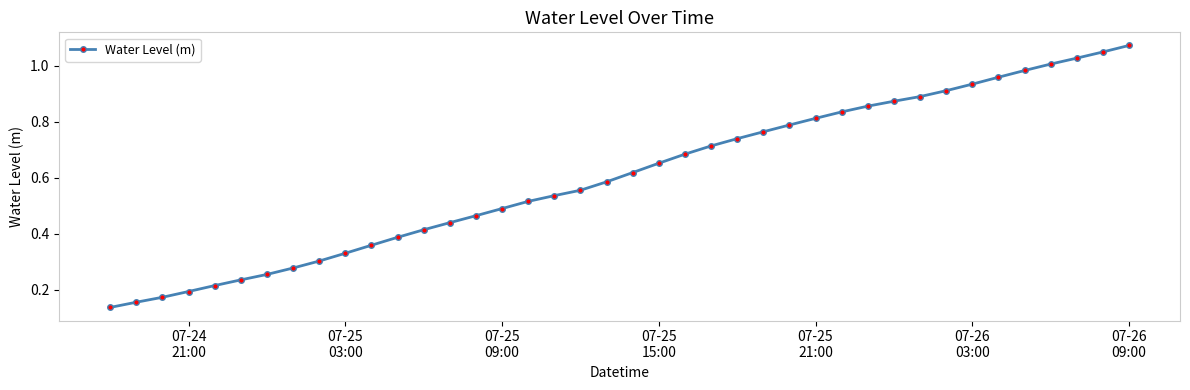

What is the sum of all values?

24.2